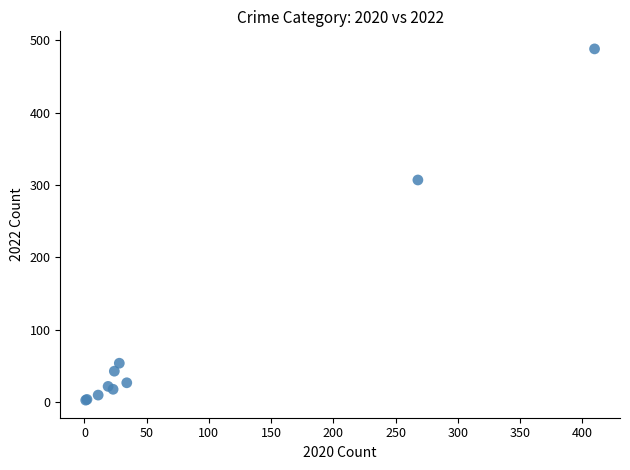

What Y value in the scatter plot is closest to 245?

307